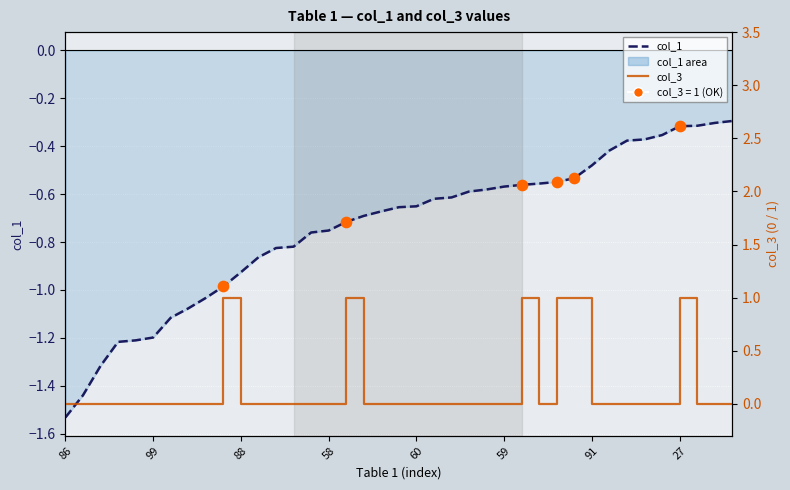

What is the total value across all series at 59?

-0.6